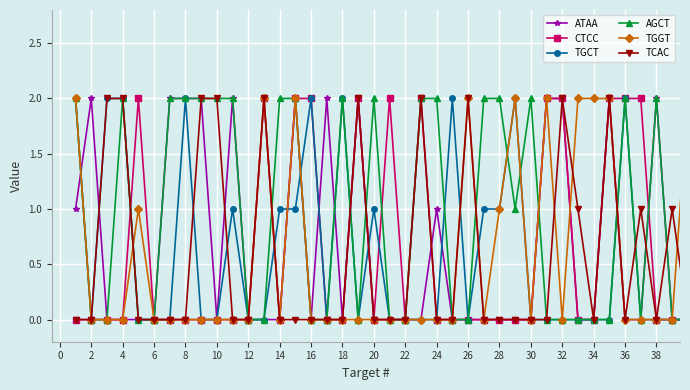

Which series has the largest total across all categories?

AGCT